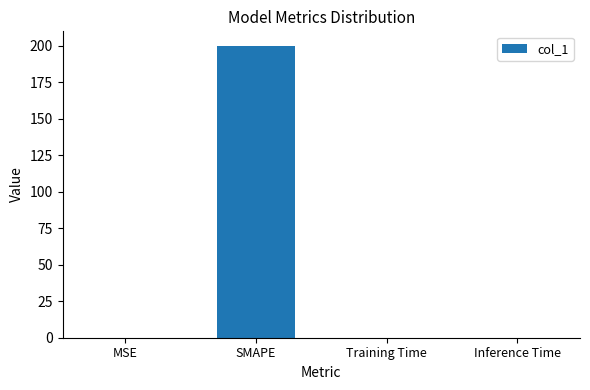

Between SMAPE and MSE, which is larger?

SMAPE